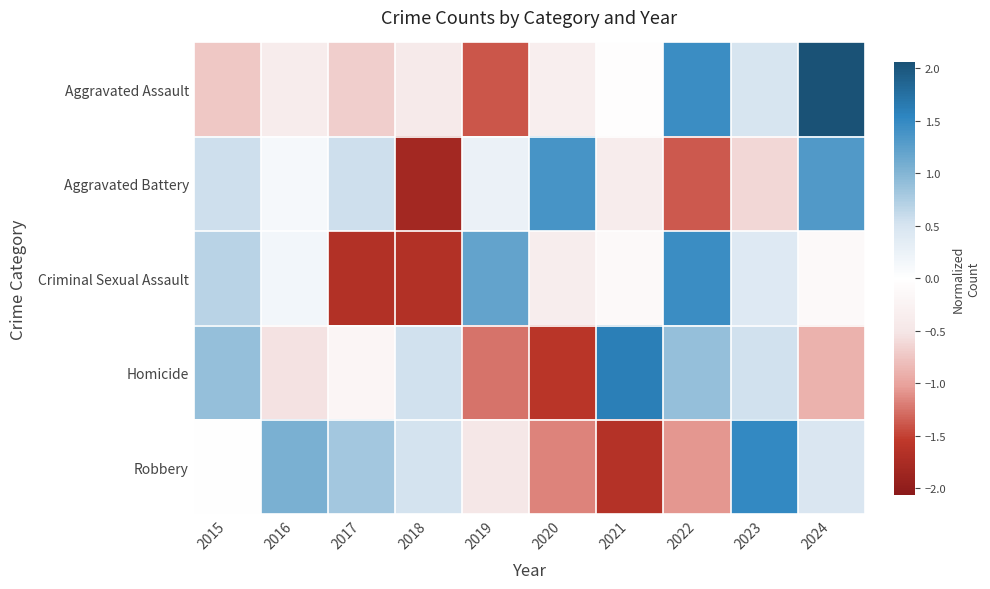

At how many categories does at least one series exceed 0?

10